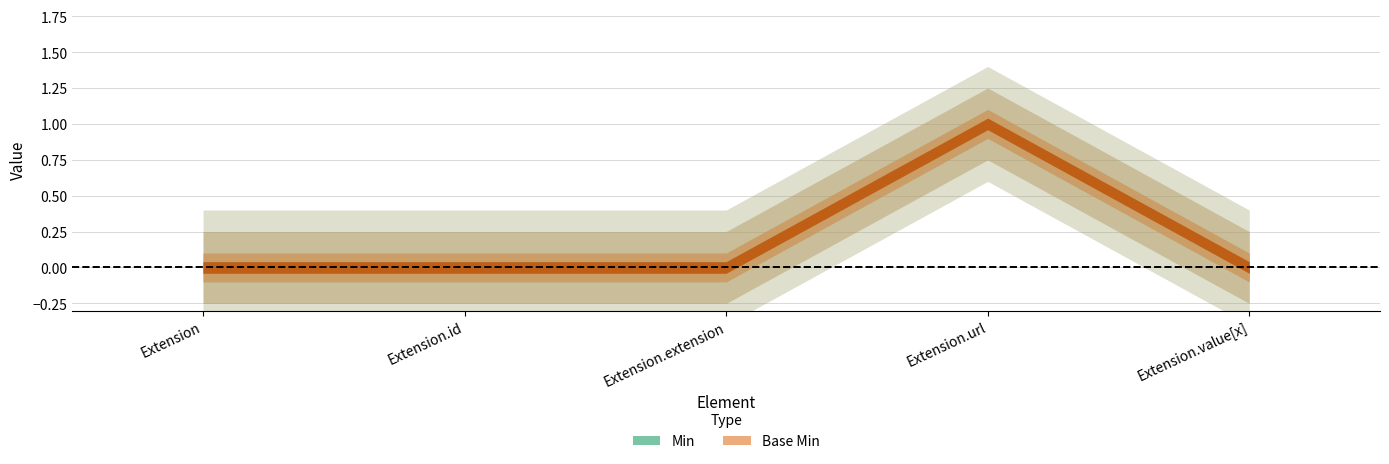

The Min series shows 0 at Extension. True or false?

True